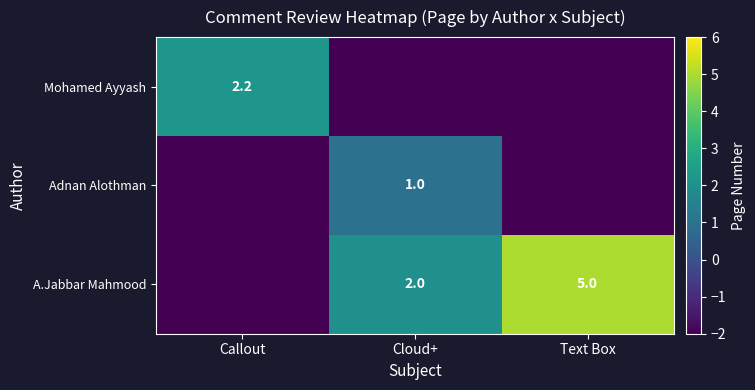

The value of Mohamed Ayyash at Callout is 1.2. True or false?

False